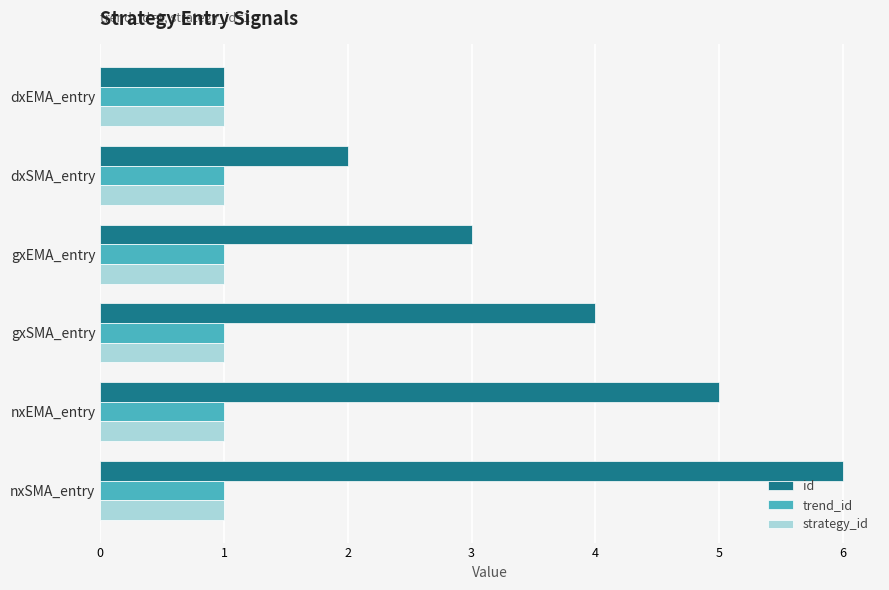

Which series has the largest total across all categories?

id